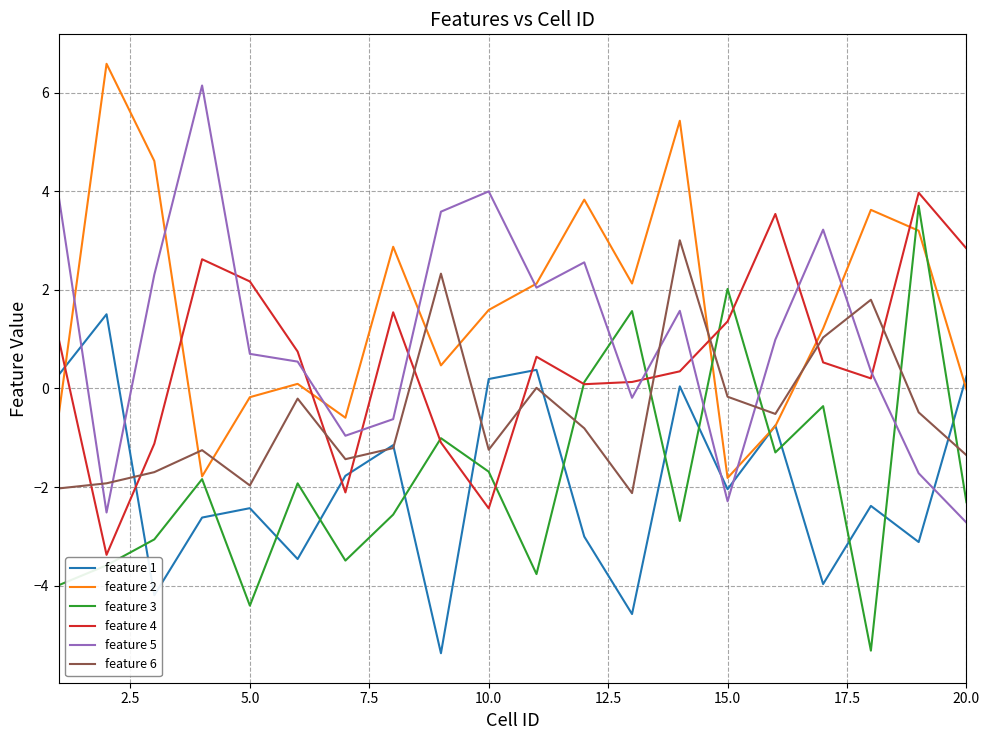

What is the minimum value for feature 4?

-3.4